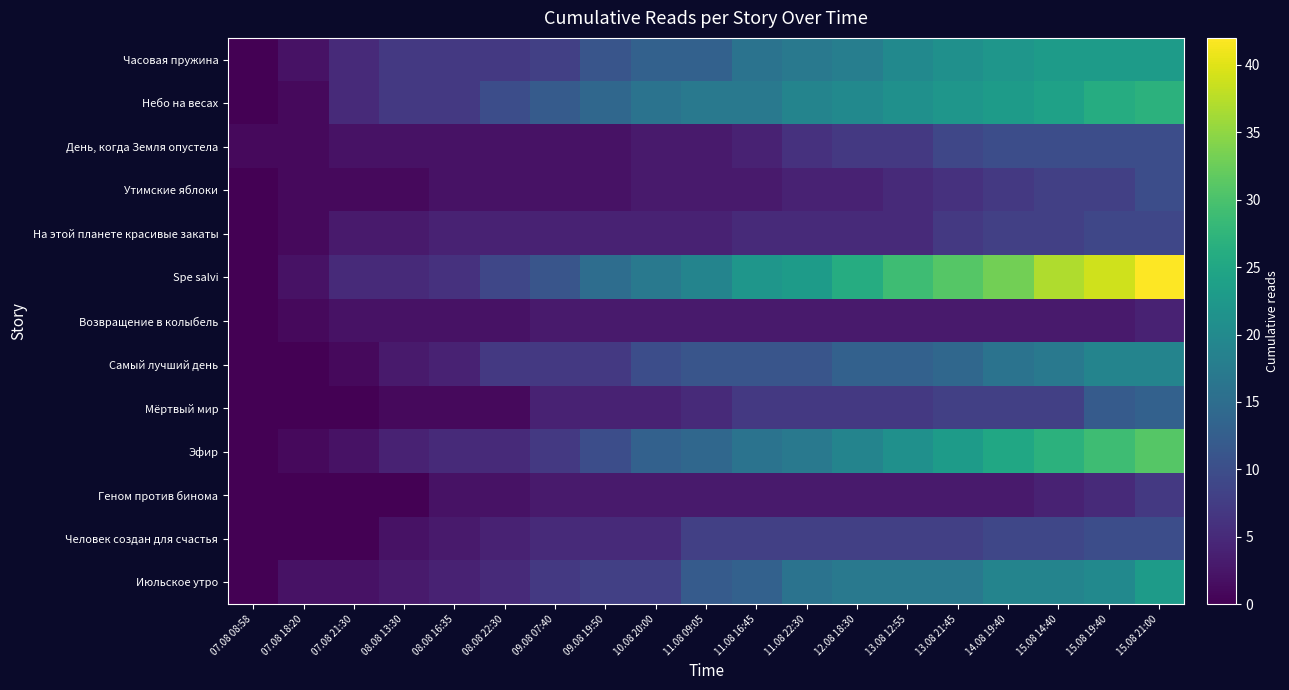

Reading right to left, what are all the values shown in this chart?

Часовая пружина: 15.08 21:00=23	15.08 19:40=23	15.08 14:40=23	14.08 19:40=22	13.08 21:45=21	13.08 12:55=20	12.08 18:30=18	11.08 22:30=17	11.08 16:45=16	11.08 09:05=13	10.08 20:00=13	09.08 19:50=11	09.08 07:40=8	08.08 22:30=7	08.08 16:35=7	08.08 13:30=7	07.08 21:30=5	07.08 18:20=2	07.08 08:58=0
Небо на весах: 15.08 21:00=27	15.08 19:40=26	15.08 14:40=24	14.08 19:40=23	13.08 21:45=22	13.08 12:55=21	12.08 18:30=20	11.08 22:30=19	11.08 16:45=17	11.08 09:05=17	10.08 20:00=16	09.08 19:50=14	09.08 07:40=12	08.08 22:30=10	08.08 16:35=7	08.08 13:30=7	07.08 21:30=5	07.08 18:20=1	07.08 08:58=0
День, когда Земля опустела: 15.08 21:00=10	15.08 19:40=10	15.08 14:40=10	14.08 19:40=10	13.08 21:45=9	13.08 12:55=7	12.08 18:30=7	11.08 22:30=6	11.08 16:45=4	11.08 09:05=3	10.08 20:00=3	09.08 19:50=2	09.08 07:40=2	08.08 22:30=2	08.08 16:35=2	08.08 13:30=2	07.08 21:30=2	07.08 18:20=1	07.08 08:58=1
Утимские яблоки: 15.08 21:00=10	15.08 19:40=8	15.08 14:40=8	14.08 19:40=7	13.08 21:45=6	13.08 12:55=5	12.08 18:30=4	11.08 22:30=4	11.08 16:45=3	11.08 09:05=3	10.08 20:00=3	09.08 19:50=2	09.08 07:40=2	08.08 22:30=2	08.08 16:35=2	08.08 13:30=1	07.08 21:30=1	07.08 18:20=1	07.08 08:58=0
На этой планете красивые закаты: 15.08 21:00=9	15.08 19:40=9	15.08 14:40=8	14.08 19:40=8	13.08 21:45=7	13.08 12:55=5	12.08 18:30=5	11.08 22:30=5	11.08 16:45=5	11.08 09:05=4	10.08 20:00=4	09.08 19:50=4	09.08 07:40=4	08.08 22:30=4	08.08 16:35=4	08.08 13:30=3	07.08 21:30=3	07.08 18:20=1	07.08 08:58=0
Spe salvi: 15.08 21:00=42	15.08 19:40=39	15.08 14:40=37	14.08 19:40=33	13.08 21:45=31	13.08 12:55=29	12.08 18:30=26	11.08 22:30=23	11.08 16:45=22	11.08 09:05=19	10.08 20:00=17	09.08 19:50=15	09.08 07:40=11	08.08 22:30=9	08.08 16:35=6	08.08 13:30=5	07.08 21:30=5	07.08 18:20=2	07.08 08:58=0
Возвращение в колыбель: 15.08 21:00=4	15.08 19:40=3	15.08 14:40=3	14.08 19:40=3	13.08 21:45=3	13.08 12:55=3	12.08 18:30=3	11.08 22:30=3	11.08 16:45=3	11.08 09:05=3	10.08 20:00=3	09.08 19:50=3	09.08 07:40=3	08.08 22:30=2	08.08 16:35=2	08.08 13:30=2	07.08 21:30=2	07.08 18:20=1	07.08 08:58=0
Самый лучший день: 15.08 21:00=19	15.08 19:40=19	15.08 14:40=17	14.08 19:40=16	13.08 21:45=14	13.08 12:55=13	12.08 18:30=13	11.08 22:30=11	11.08 16:45=11	11.08 09:05=11	10.08 20:00=10	09.08 19:50=7	09.08 07:40=7	08.08 22:30=7	08.08 16:35=4	08.08 13:30=3	07.08 21:30=1	07.08 18:20=0	07.08 08:58=0
Мёртвый мир: 15.08 21:00=13	15.08 19:40=12	15.08 14:40=8	14.08 19:40=8	13.08 21:45=8	13.08 12:55=7	12.08 18:30=7	11.08 22:30=7	11.08 16:45=7	11.08 09:05=5	10.08 20:00=4	09.08 19:50=4	09.08 07:40=4	08.08 22:30=1	08.08 16:35=1	08.08 13:30=1	07.08 21:30=0	07.08 18:20=0	07.08 08:58=0
Эфир: 15.08 21:00=31	15.08 19:40=29	15.08 14:40=27	14.08 19:40=25	13.08 21:45=23	13.08 12:55=21	12.08 18:30=19	11.08 22:30=17	11.08 16:45=16	11.08 09:05=14	10.08 20:00=13	09.08 19:50=10	09.08 07:40=7	08.08 22:30=5	08.08 16:35=5	08.08 13:30=4	07.08 21:30=2	07.08 18:20=1	07.08 08:58=0
Геном против бинома: 15.08 21:00=7	15.08 19:40=5	15.08 14:40=4	14.08 19:40=3	13.08 21:45=3	13.08 12:55=3	12.08 18:30=3	11.08 22:30=3	11.08 16:45=3	11.08 09:05=3	10.08 20:00=3	09.08 19:50=3	09.08 07:40=3	08.08 22:30=2	08.08 16:35=2	08.08 13:30=0	07.08 21:30=0	07.08 18:20=0	07.08 08:58=0
Человек создан для счастья: 15.08 21:00=10	15.08 19:40=10	15.08 14:40=9	14.08 19:40=9	13.08 21:45=8	13.08 12:55=8	12.08 18:30=8	11.08 22:30=8	11.08 16:45=8	11.08 09:05=8	10.08 20:00=5	09.08 19:50=5	09.08 07:40=5	08.08 22:30=4	08.08 16:35=3	08.08 13:30=2	07.08 21:30=0	07.08 18:20=0	07.08 08:58=0
Июльское утро: 15.08 21:00=23	15.08 19:40=20	15.08 14:40=19	14.08 19:40=19	13.08 21:45=17	13.08 12:55=17	12.08 18:30=17	11.08 22:30=16	11.08 16:45=13	11.08 09:05=12	10.08 20:00=8	09.08 19:50=8	09.08 07:40=7	08.08 22:30=5	08.08 16:35=4	08.08 13:30=3	07.08 21:30=2	07.08 18:20=2	07.08 08:58=0